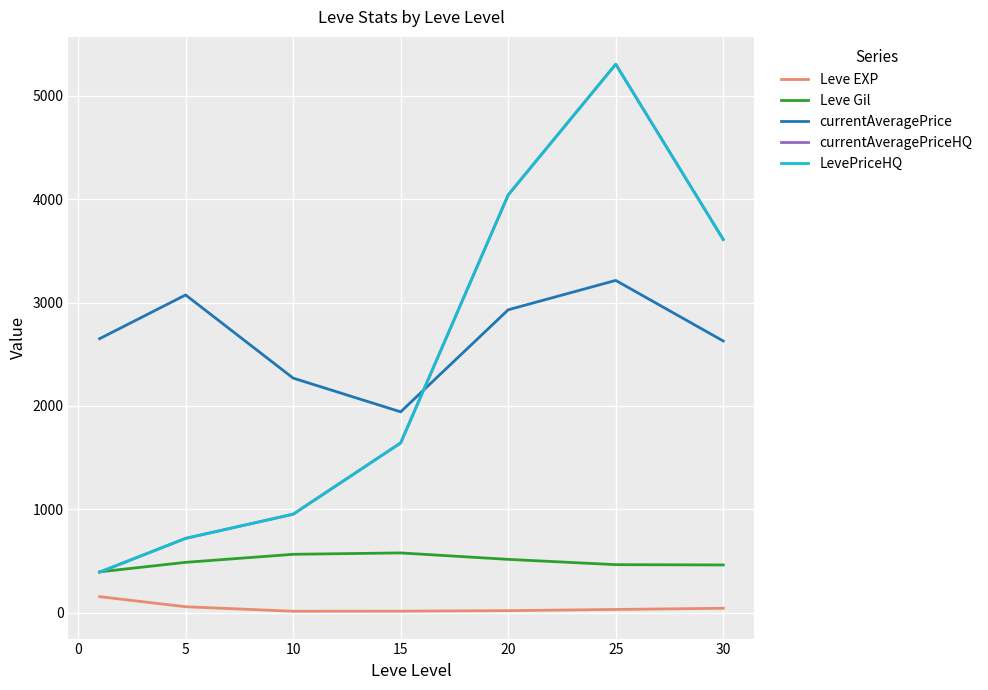

Rank the series by their maximum value, from lowest to highest.

Leve EXP, Leve Gil, currentAveragePrice, currentAveragePriceHQ, LevePriceHQ